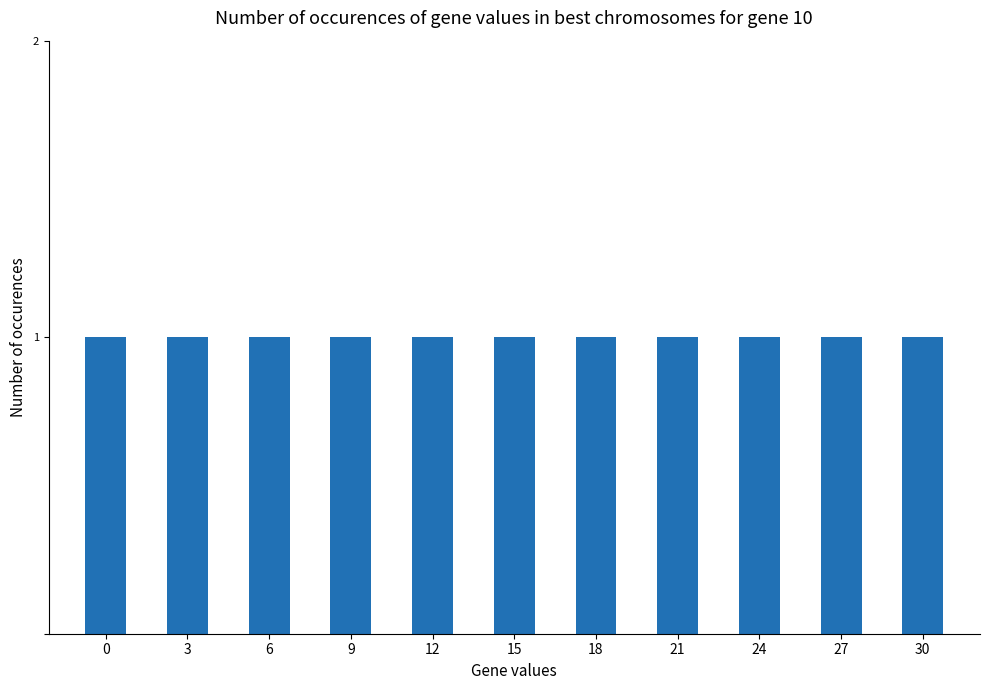

Rank the categories by value from highest to lowest.

30.0, 27.0, 24.0, 21.0, 18.0, 15.0, 12.0, 9.0, 6.0, 3.0, 0.0